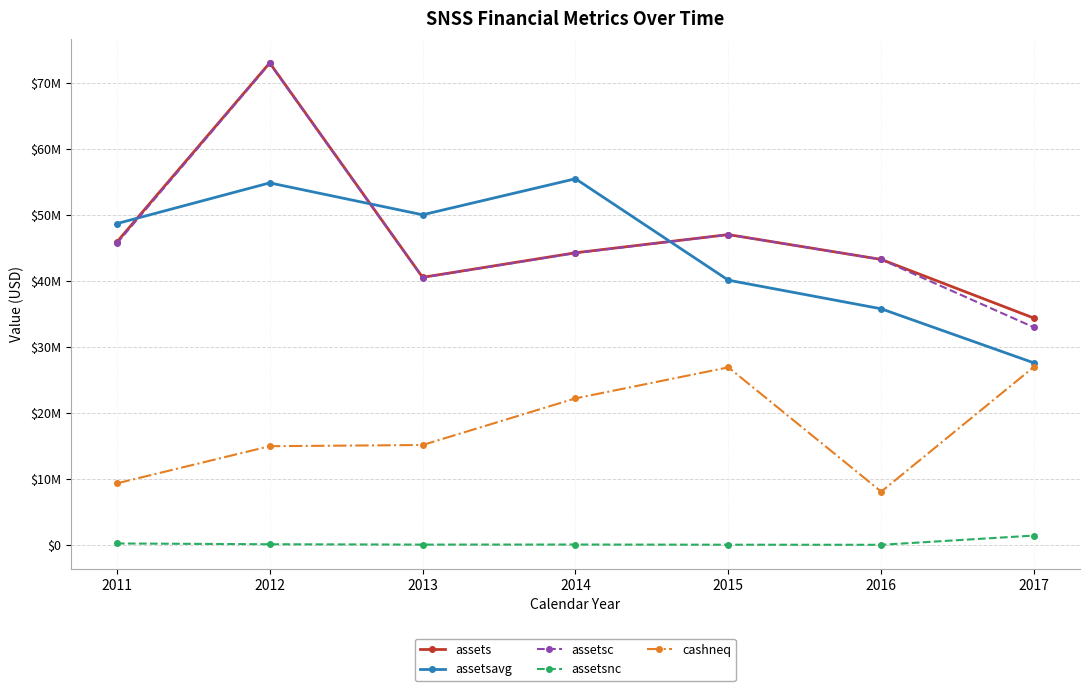

True or false: assetsc and cashneq cross at least once.

False